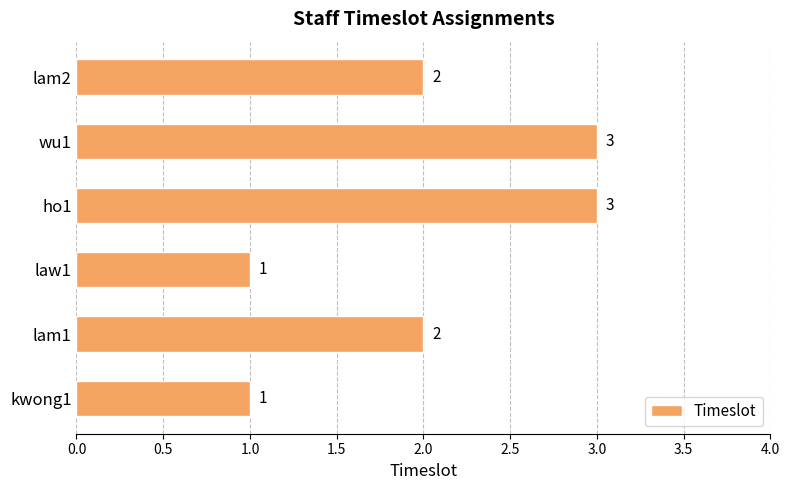

The chart shows a value of 1 at law1. True or false?

True